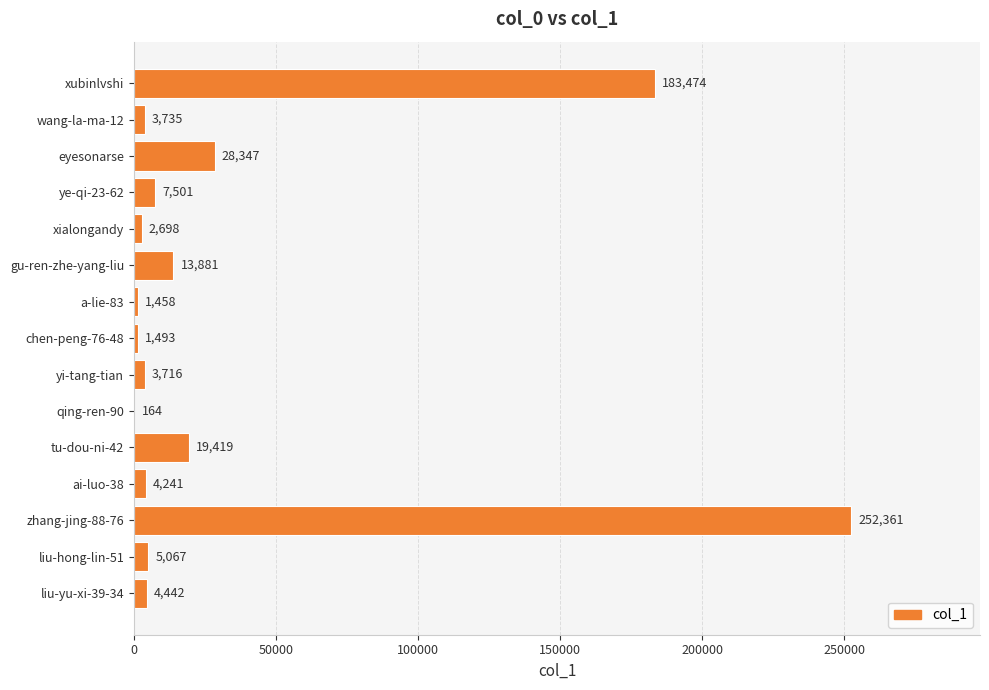

Which category has the highest value across all series?

zhang-jing-88-76